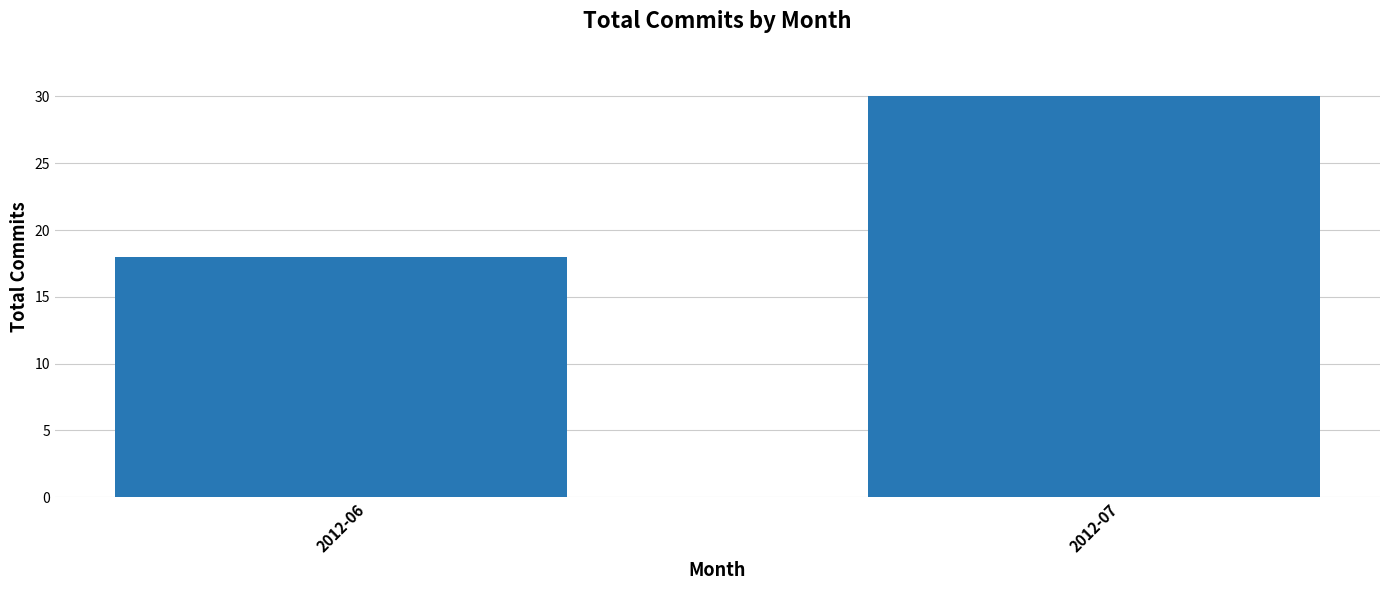

Which category has the lowest value across all series?

2012-06